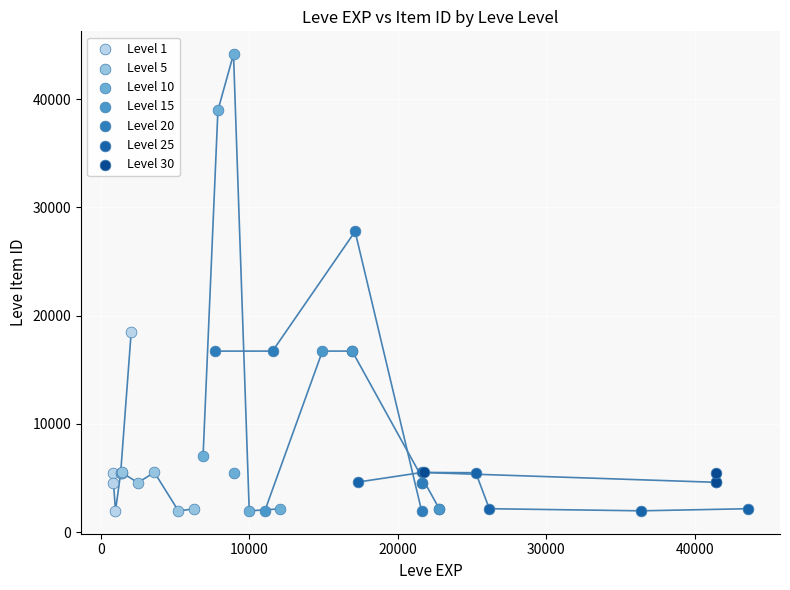

Which series reaches the maximum Y coordinate?

Level 10